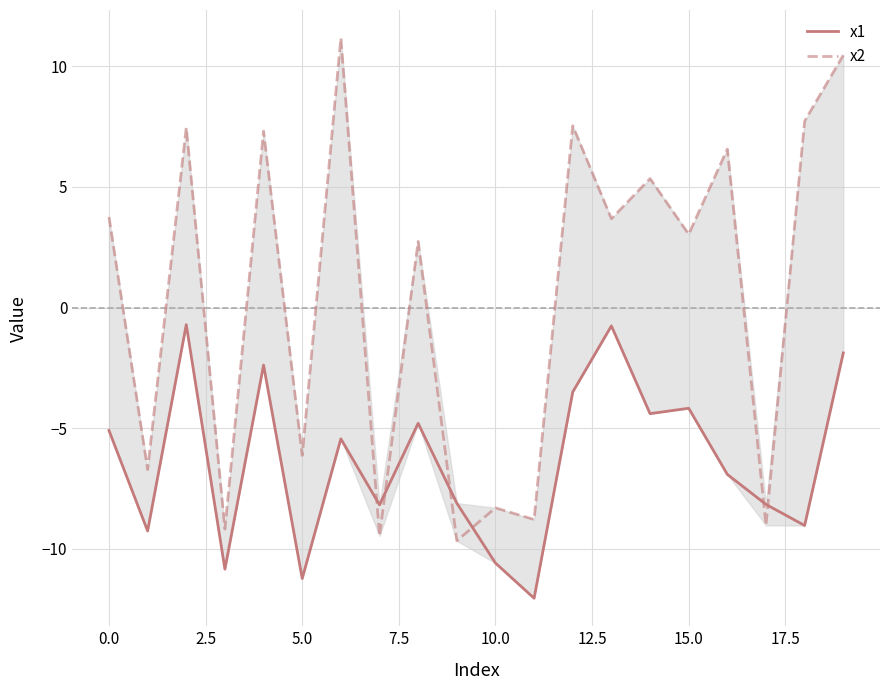

What is the value of the x1 point at the 10th from the left?

-8.1